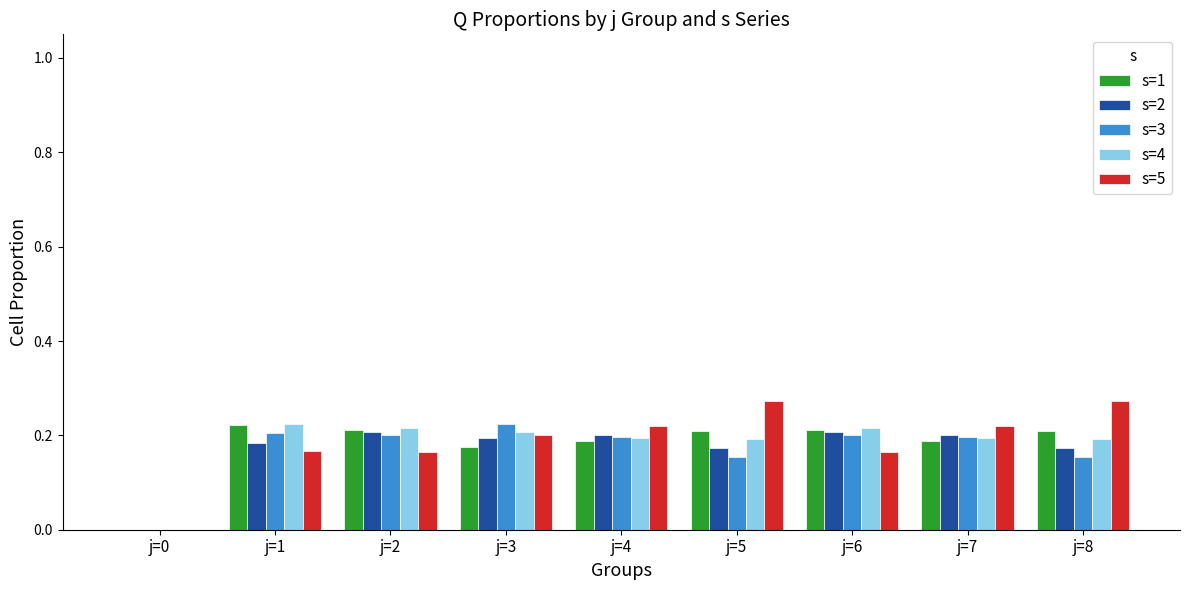

What is the sum of all s=3 values?

1.5